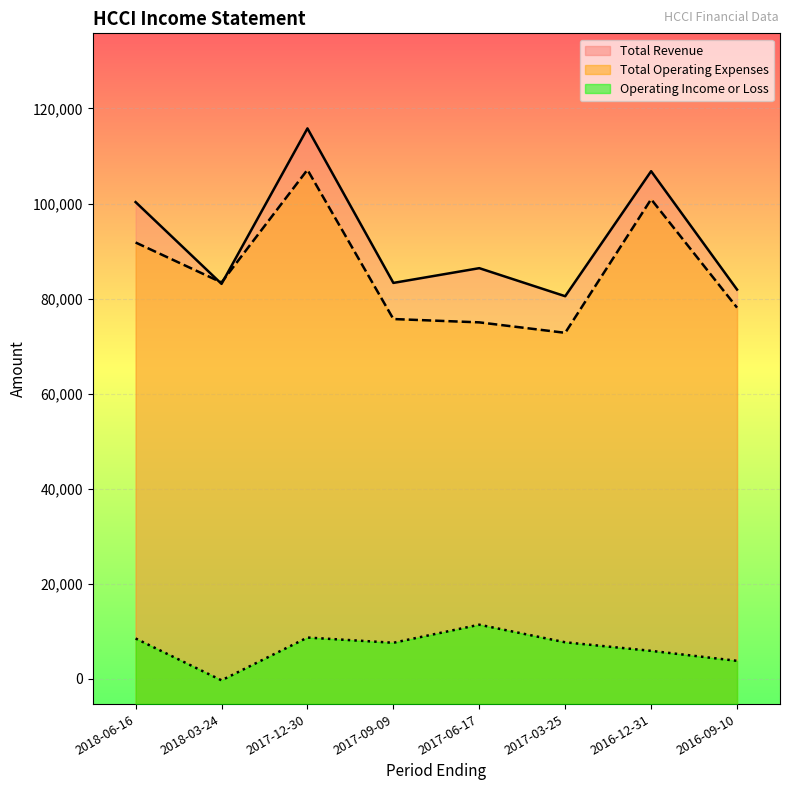

At how many categories does at least one series exceed 5948?

8